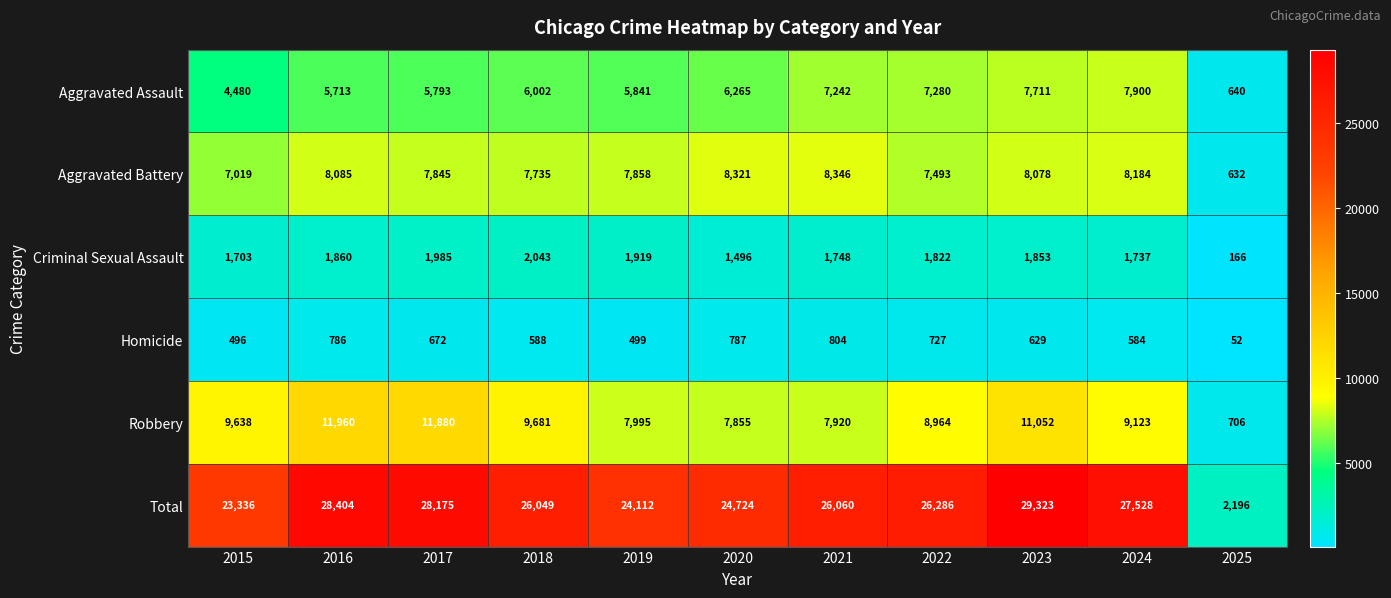

What is the minimum value shown in the chart?

52